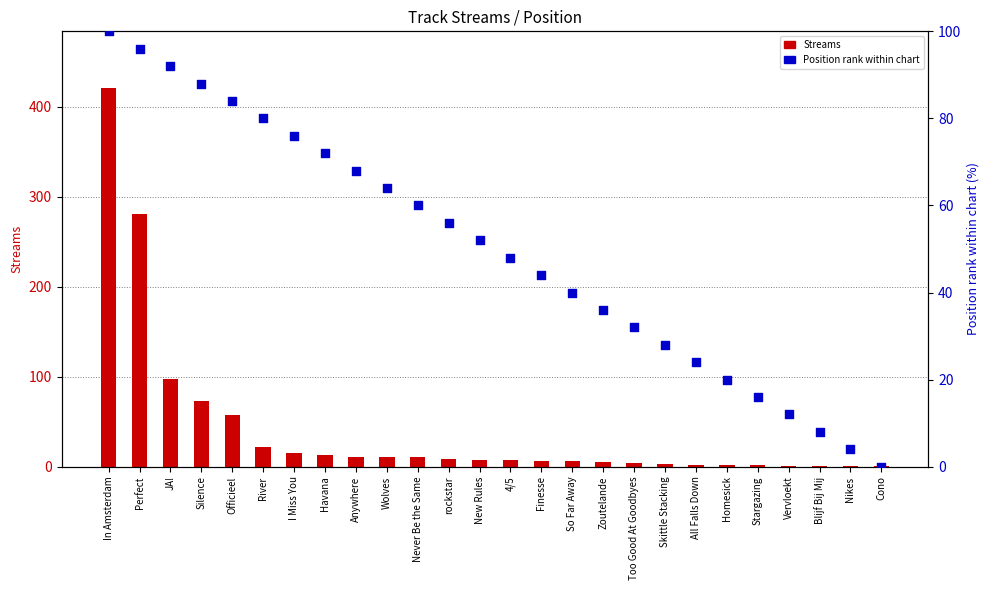

Which series contains the lowest Y value?

Position rank (0-100)